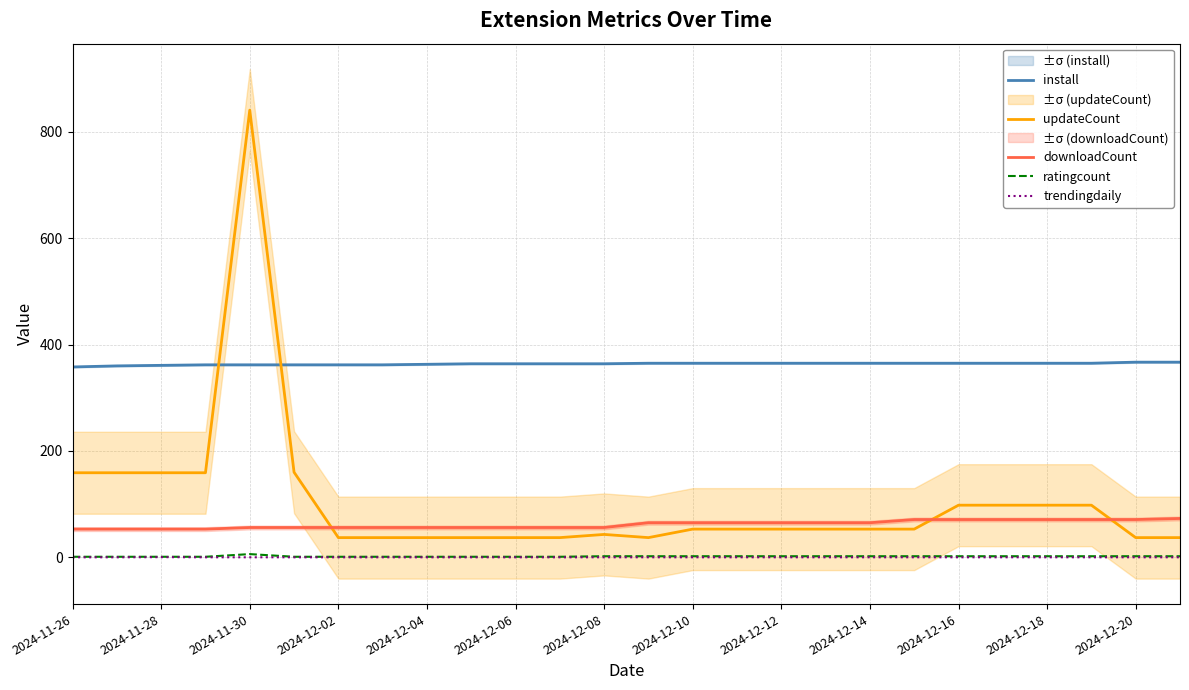

True or false: downloadCount and ratingcount intersect in this chart.

False